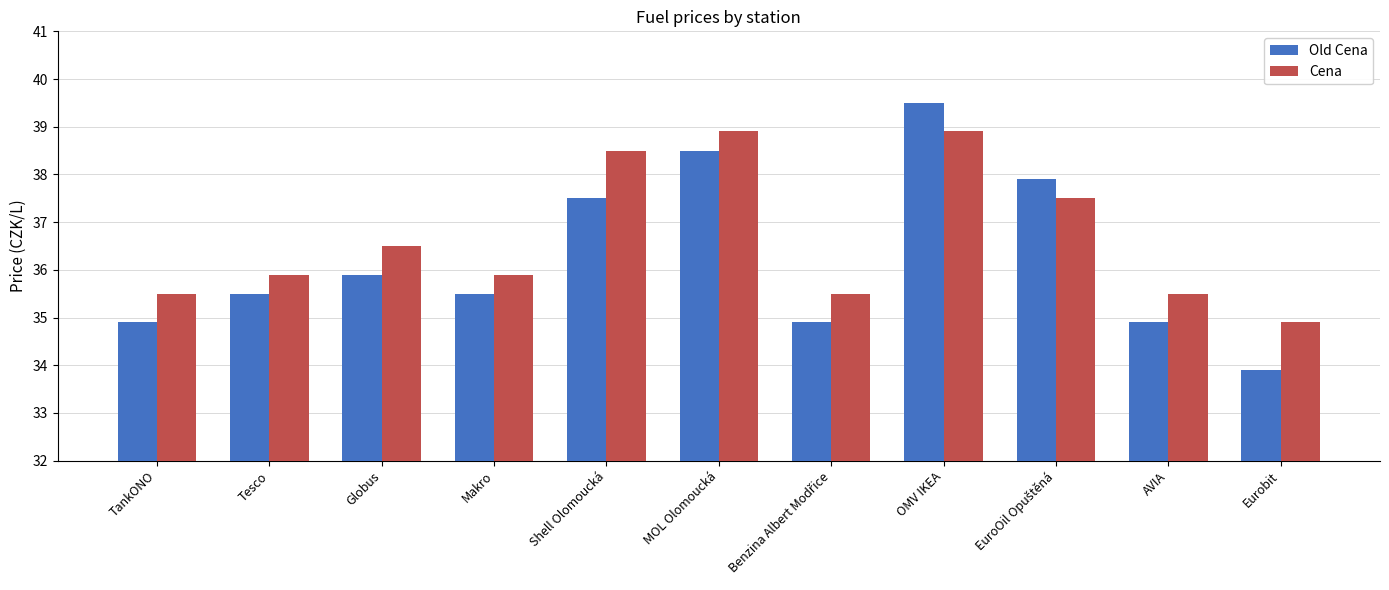

Which series has the largest total across all categories?

Cena